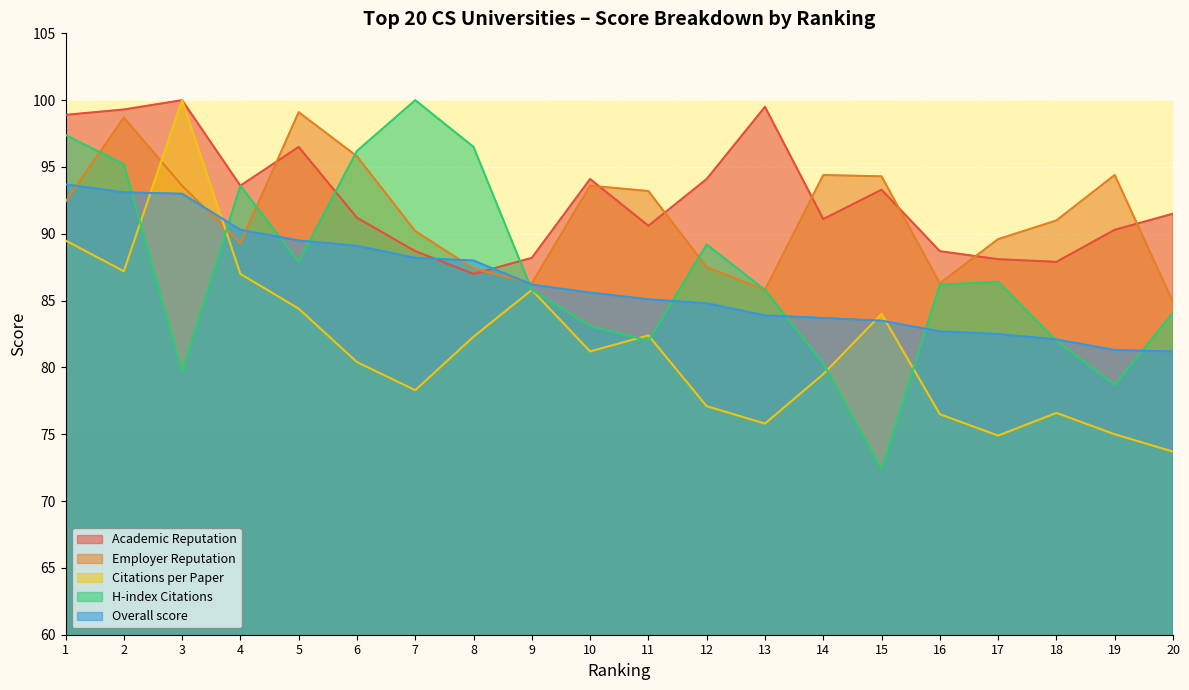

What is the difference between the second highest and minimum values in the Overall score series?

11.9